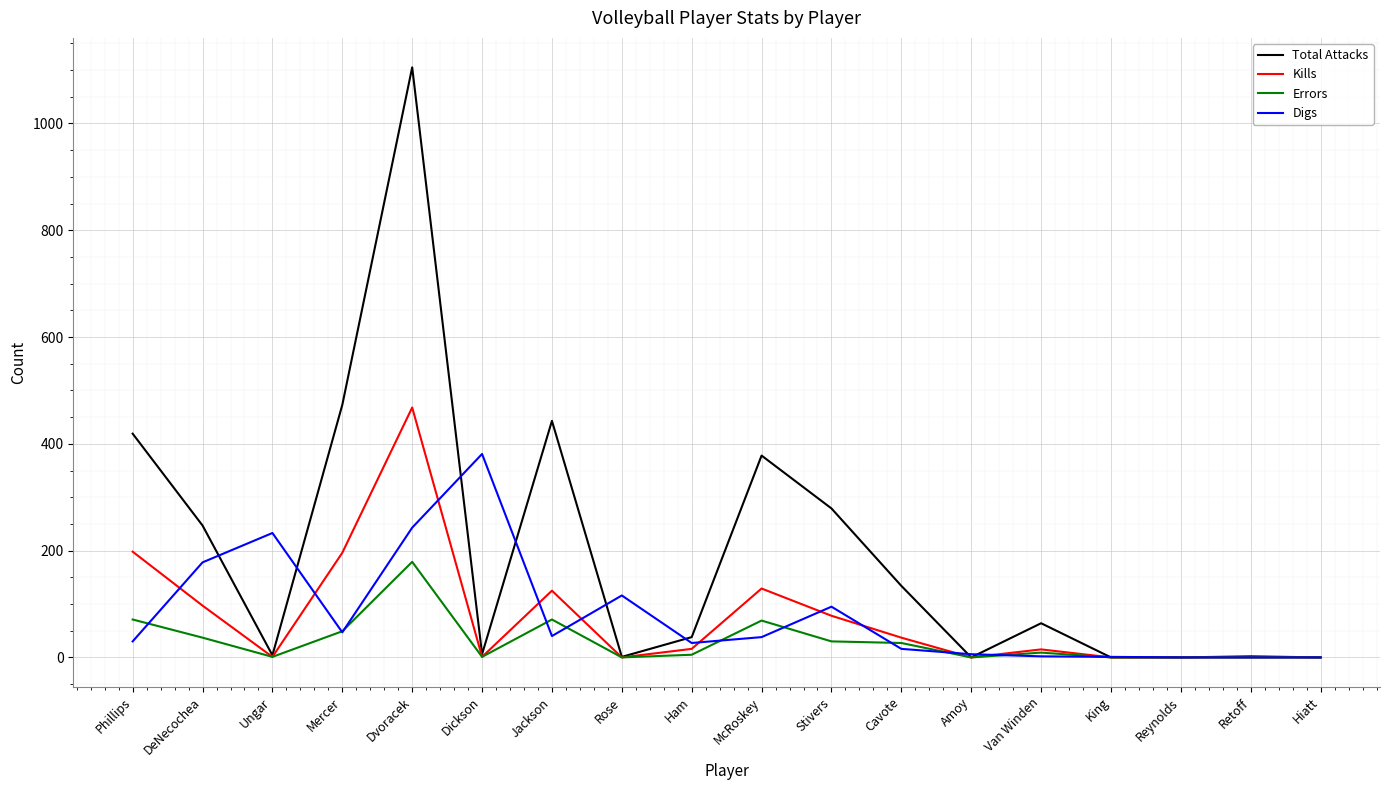

Rank the series by their maximum value, from lowest to highest.

Errors, Digs, Kills, Total Attacks